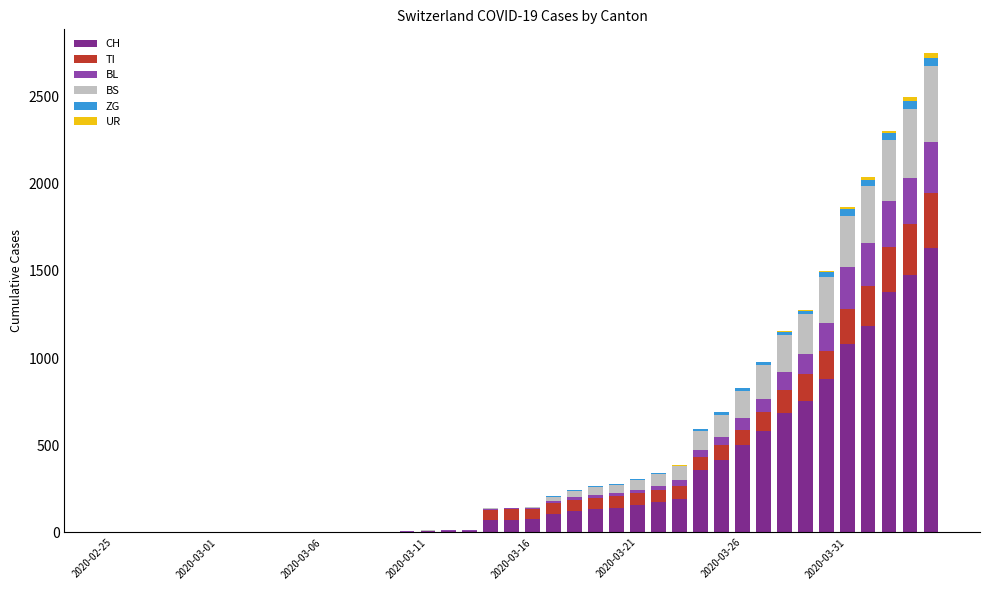

What is the sum of all CH values?

12188